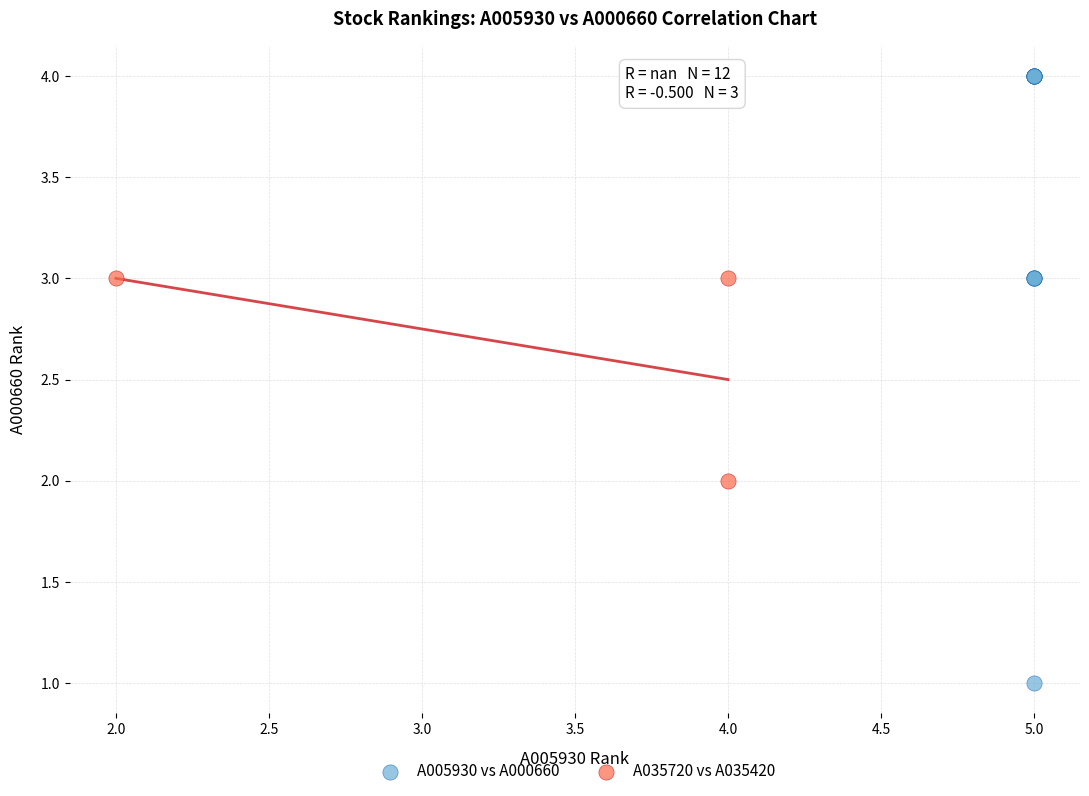

Which series has the widest spread of Y values?

A005930 vs A000660